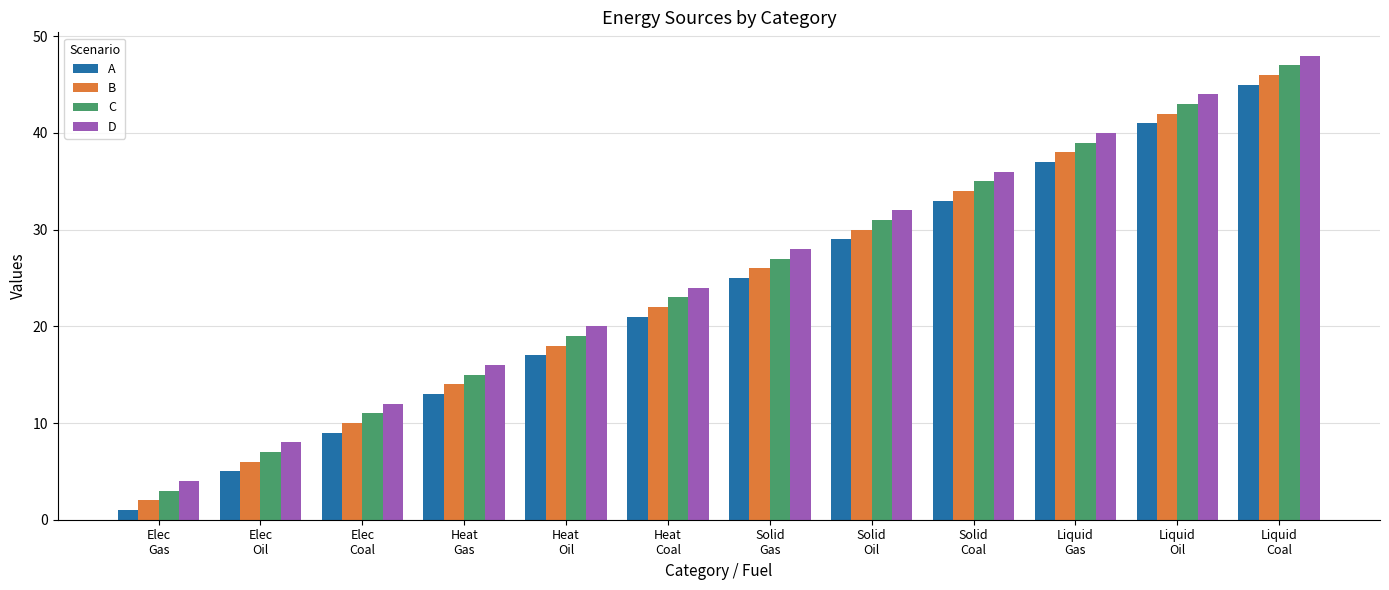

What is the average value of the B series?

24